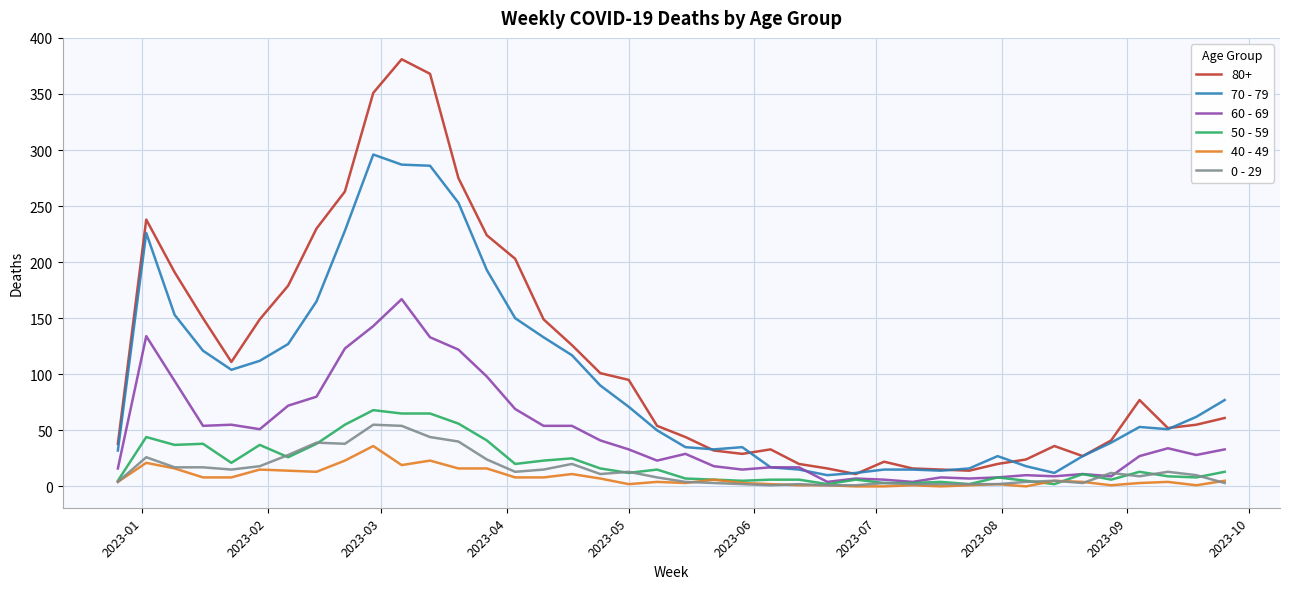

Which series has the largest total across all categories?

80+